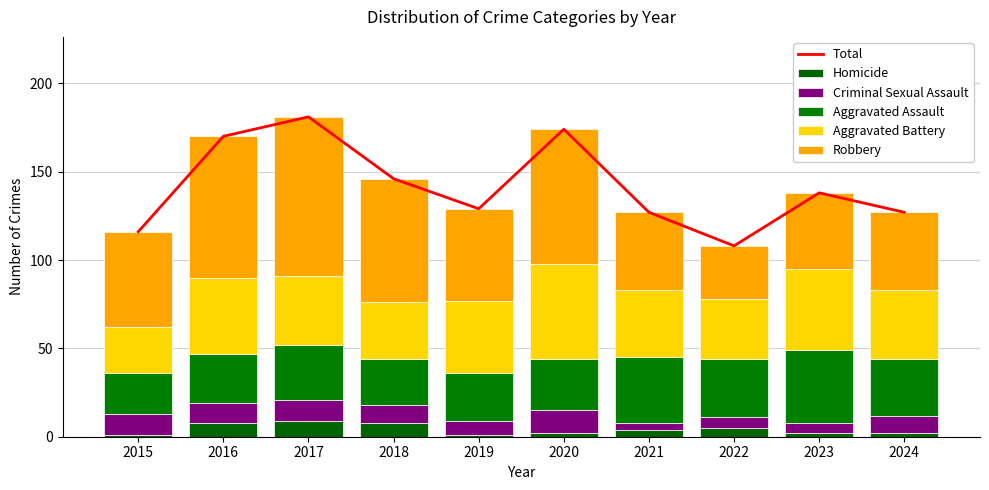

At which label does Aggravated Battery reach its peak?

2020